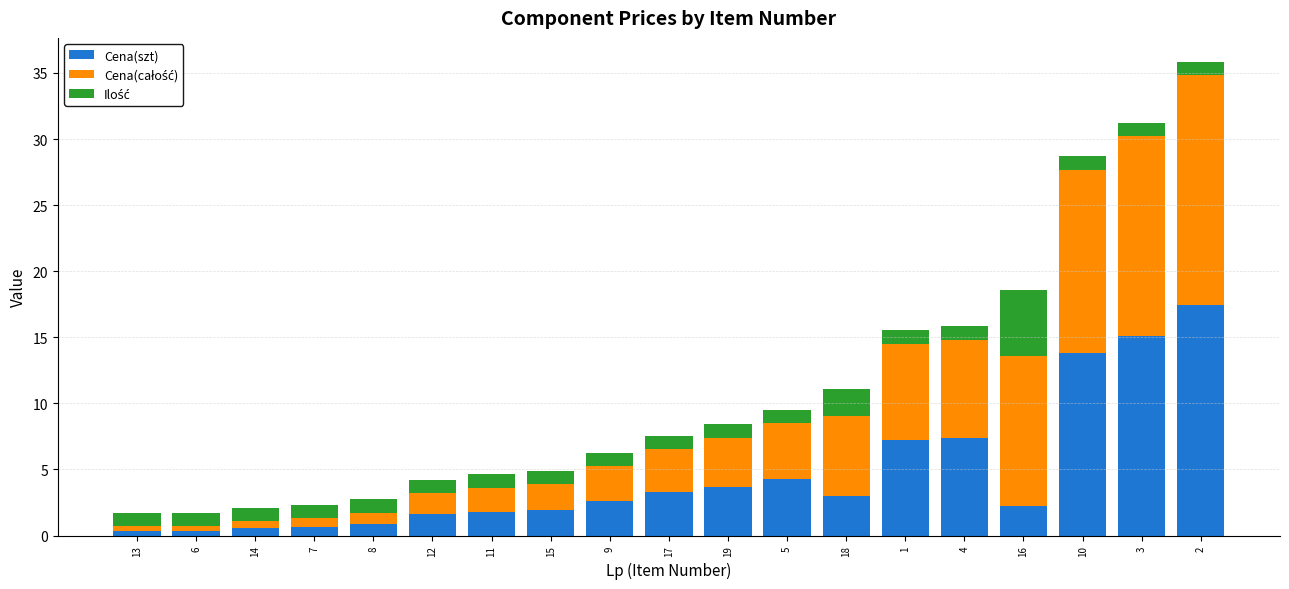

What is the average value of the Cena(szt) series?

4.6